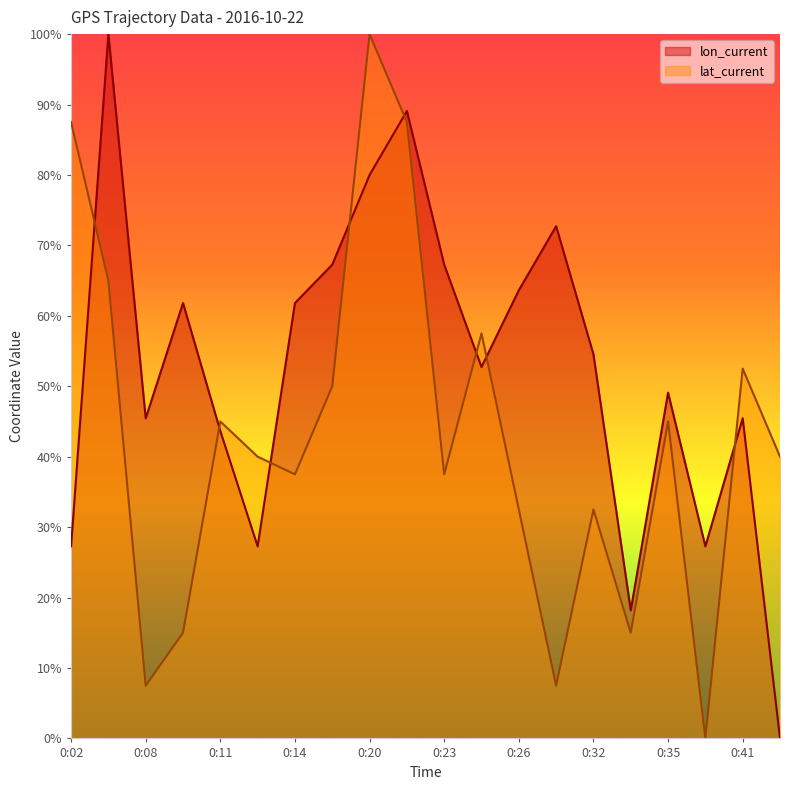

What is the sum of all lon_current values?

10.5